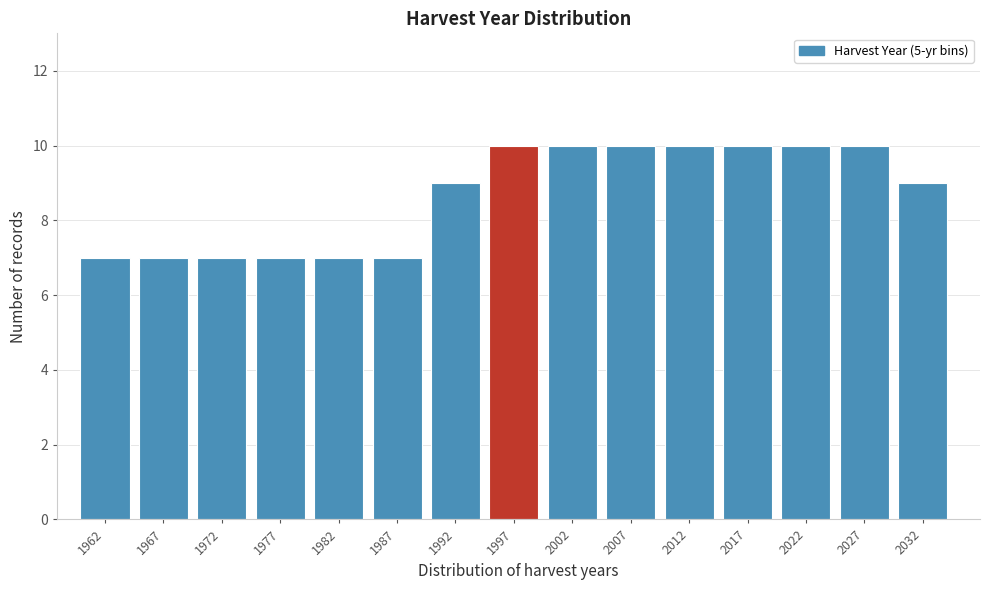

Reading left to right, list all the values displayed in this chart.

7	7	7	7	7	7	9	10	10	10	10	10	10	10	9